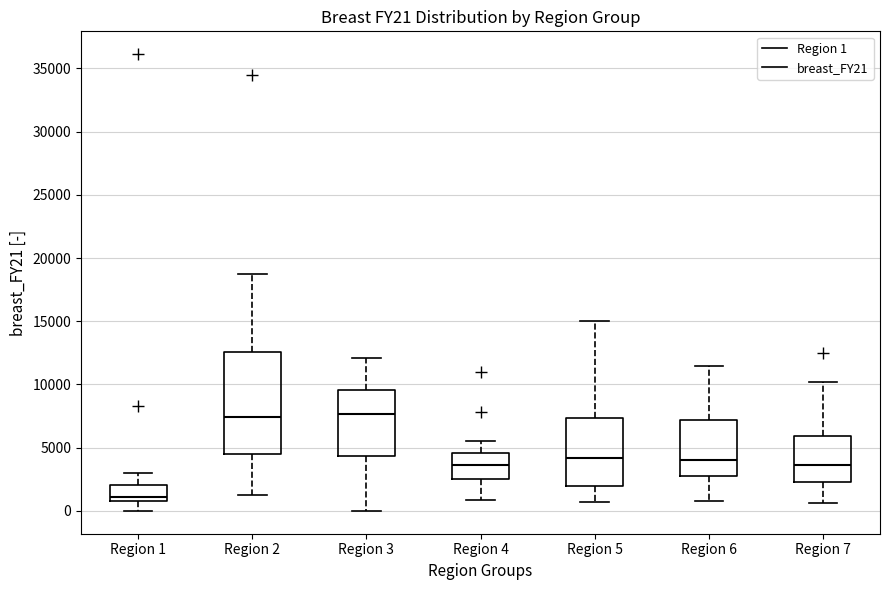

Which box has the lowest median line?

Region 1